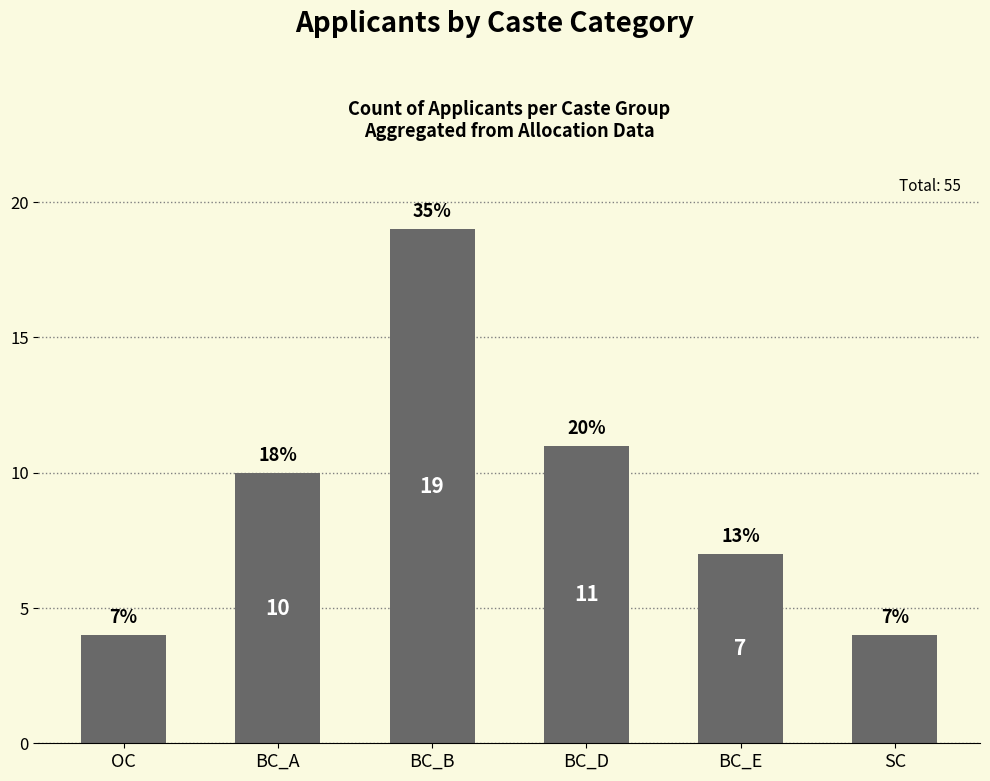

Which label corresponds to the largest value in the chart?

BC_B